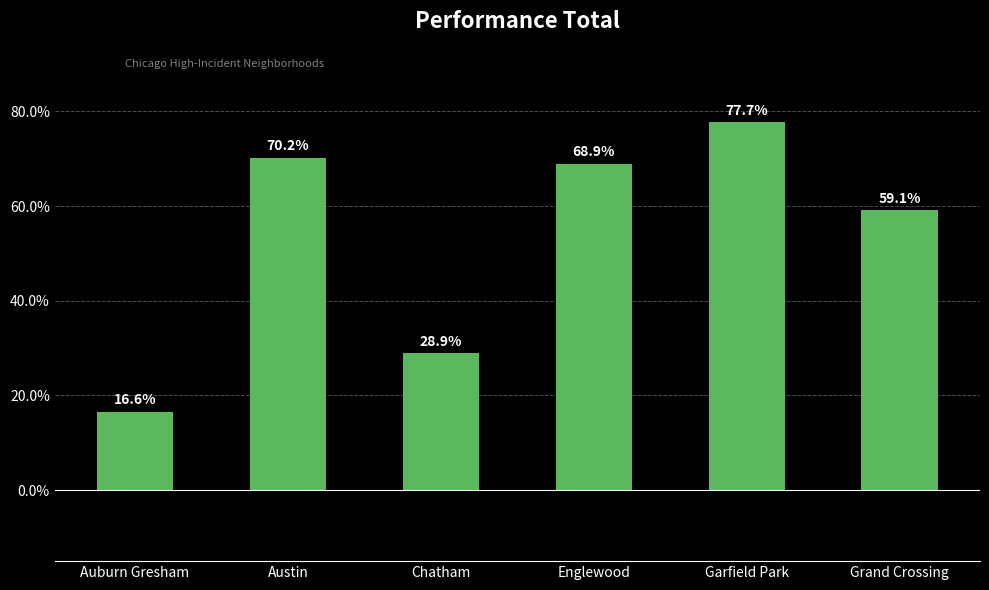

Rank the categories by value from lowest to highest.

Auburn Gresham, Chatham, Grand Crossing, Englewood, Austin, Garfield Park